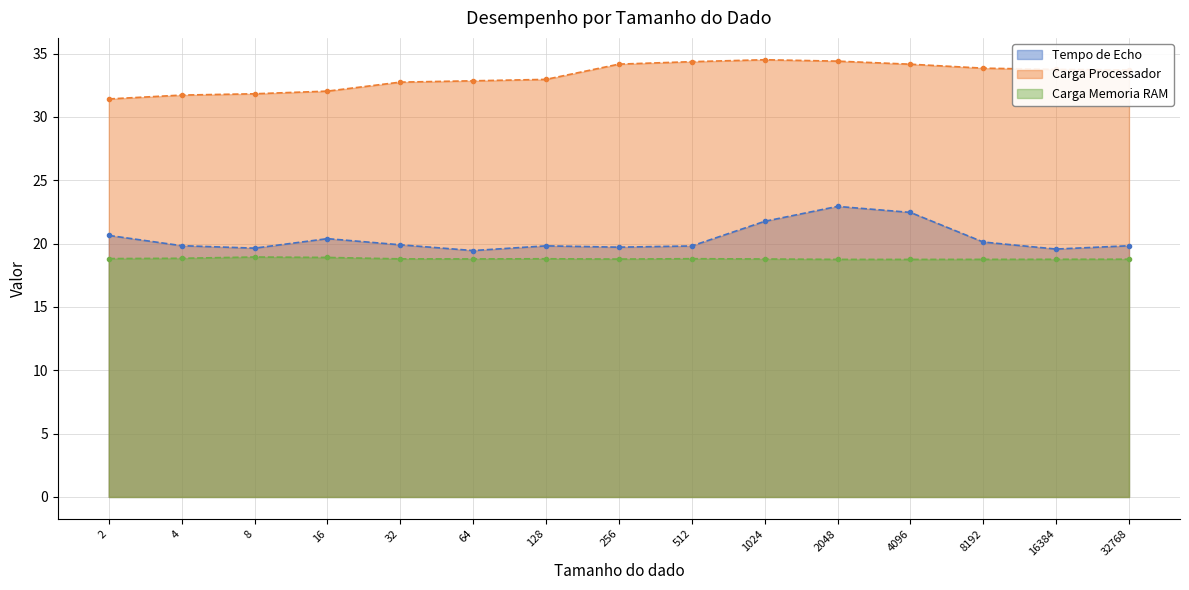

True or false: Carga Processador and Tempo de Echo cross at least once.

False